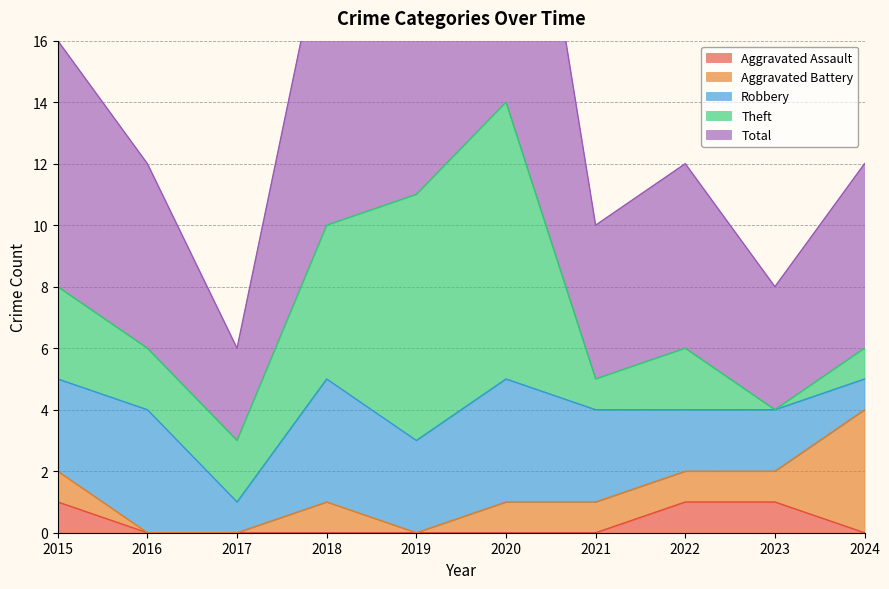

Does the chart display data point markers on the line(s)?

No